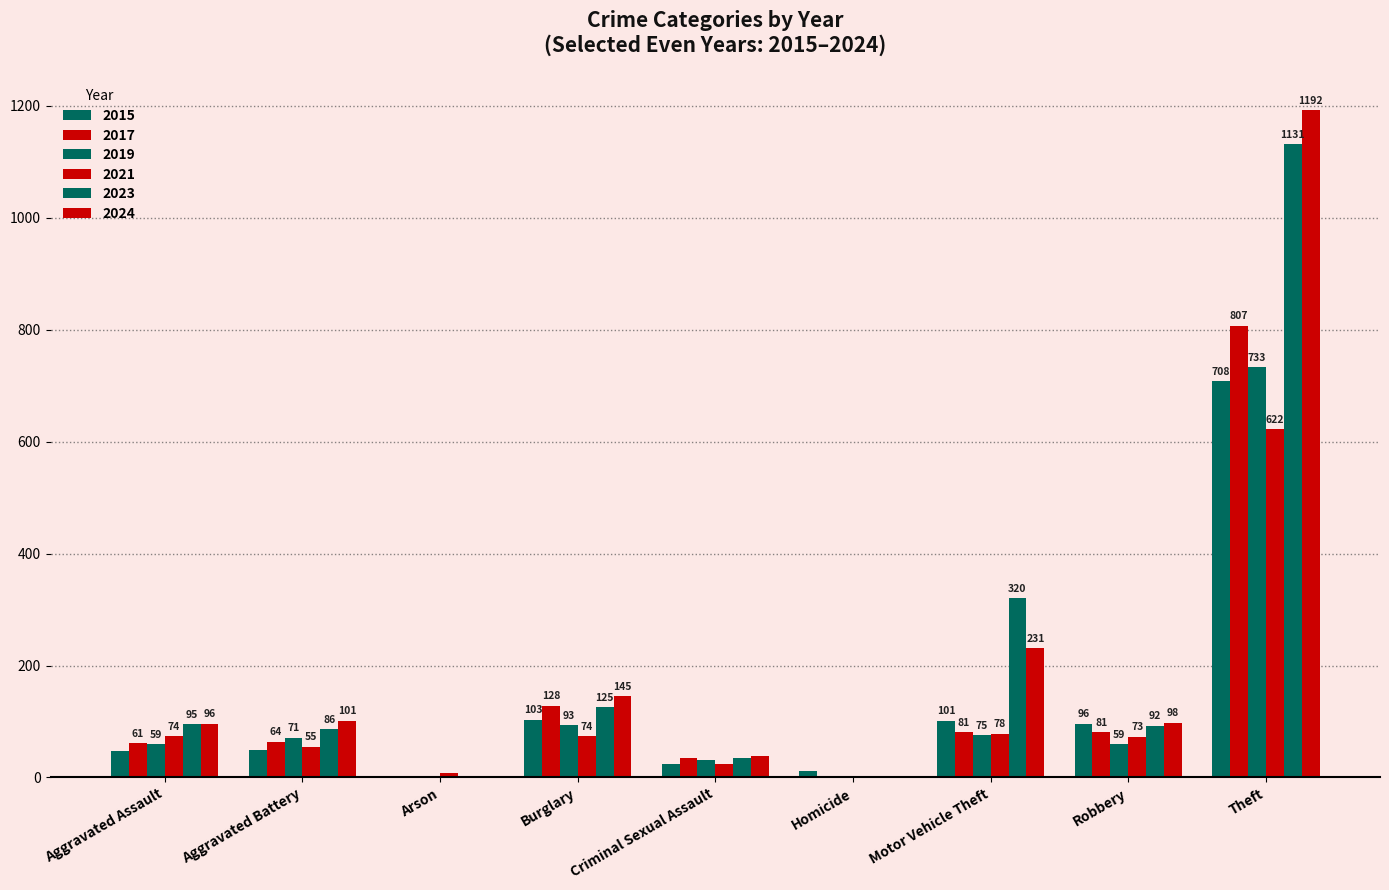

Where is 2017 nearest to the value 404?

Burglary